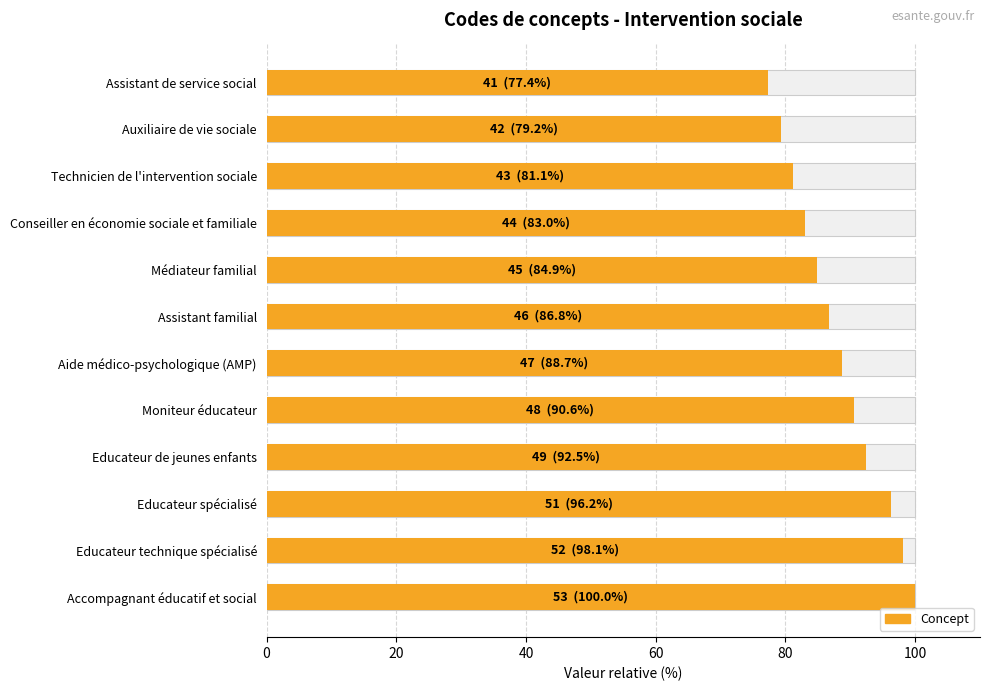

Does the chart contain stacked bars?

No